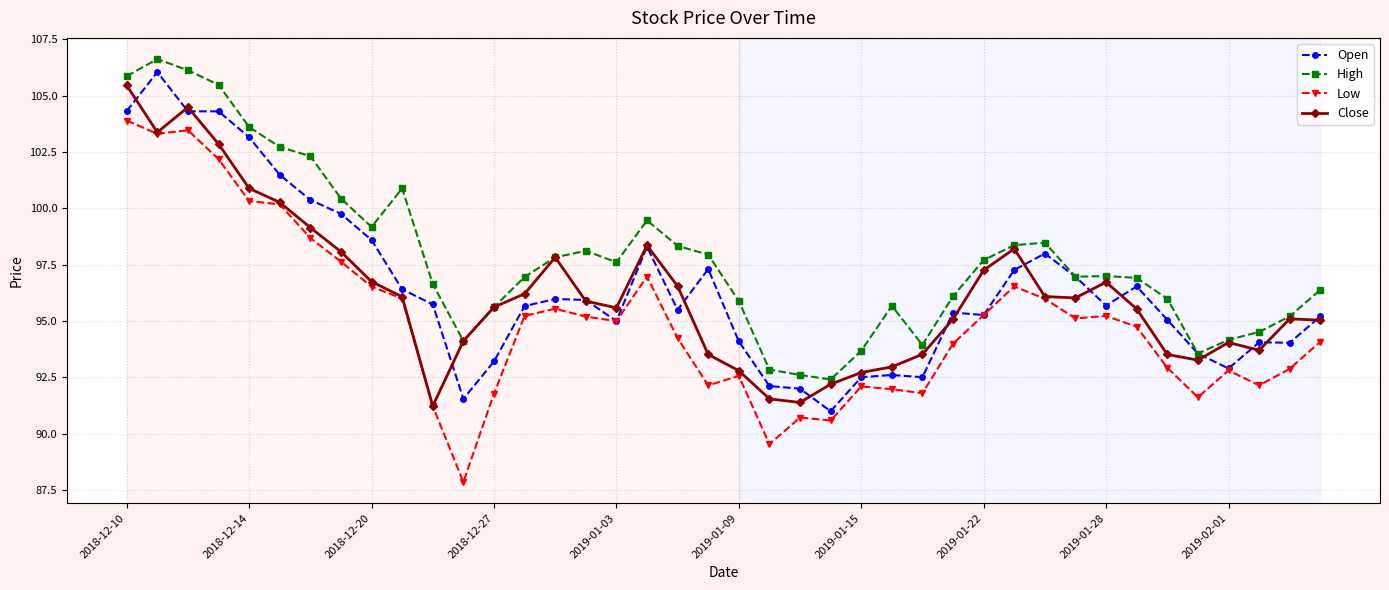

What are all the series names shown in the legend?

Open, High, Low, Close